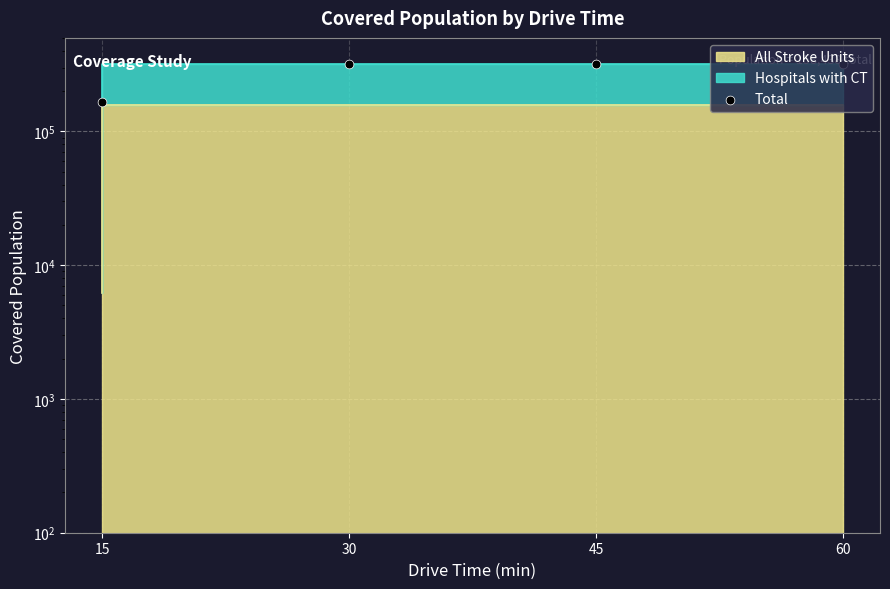

Between 15 and 60, which is larger?

60